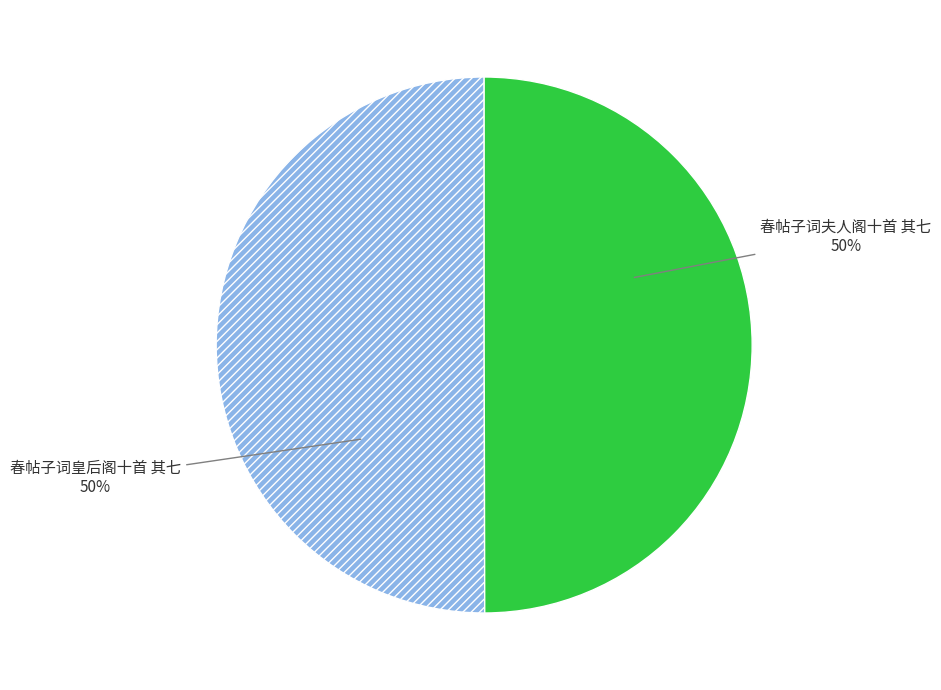

Is the sum of 春帖子词夫人阁十首 其七 and 春帖子词皇后阁十首 其七 greater than half?

Yes